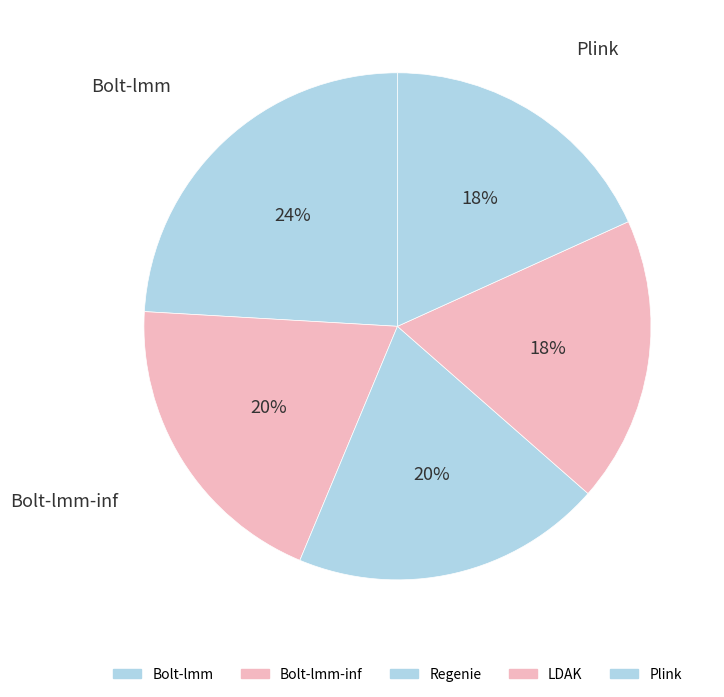

Is there a majority slice in this chart?

No